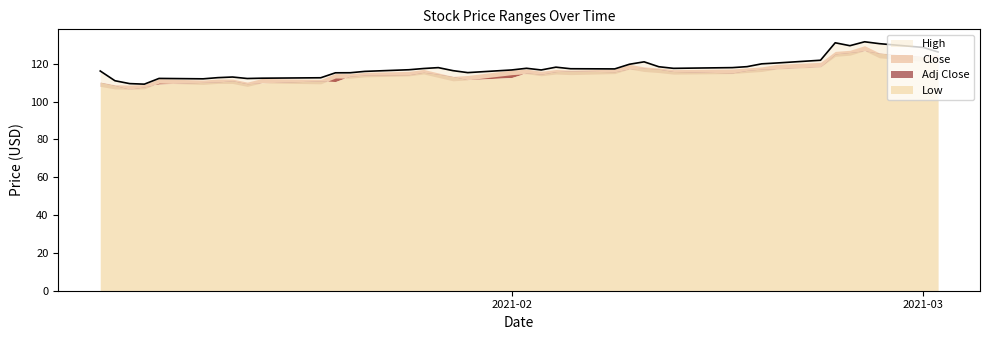

What are all the series names shown in the legend?

High, Close, Adj Close, Low